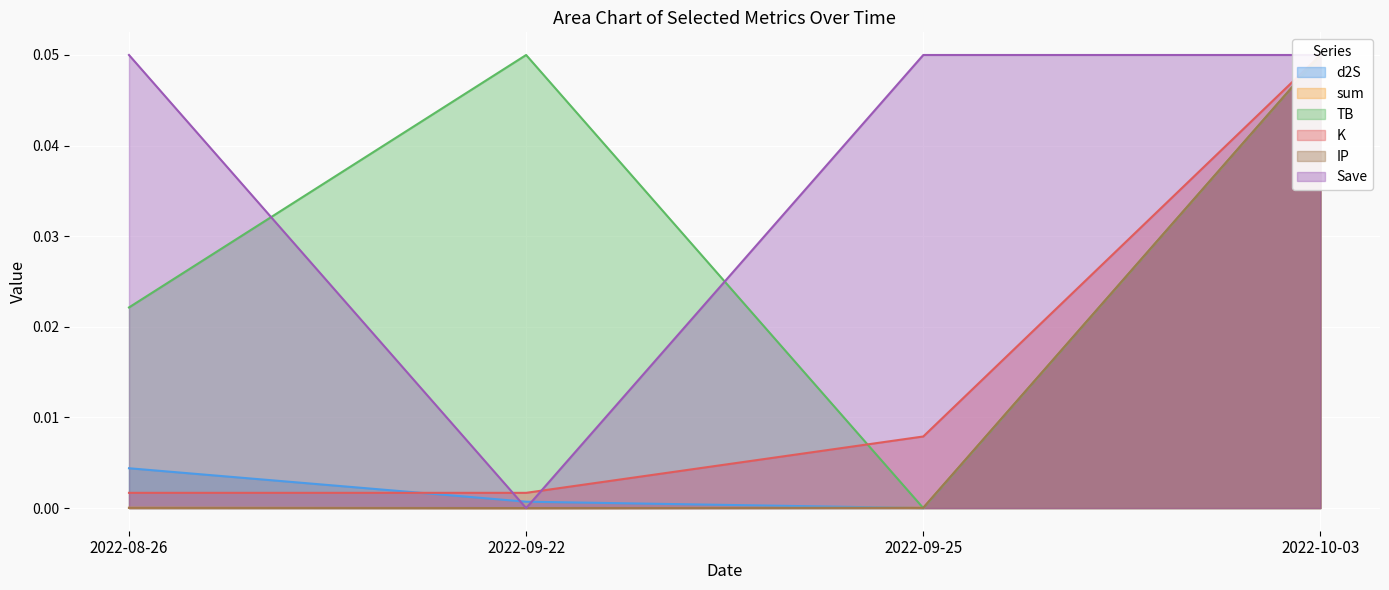

What position from the right is 2022-10-03?

1